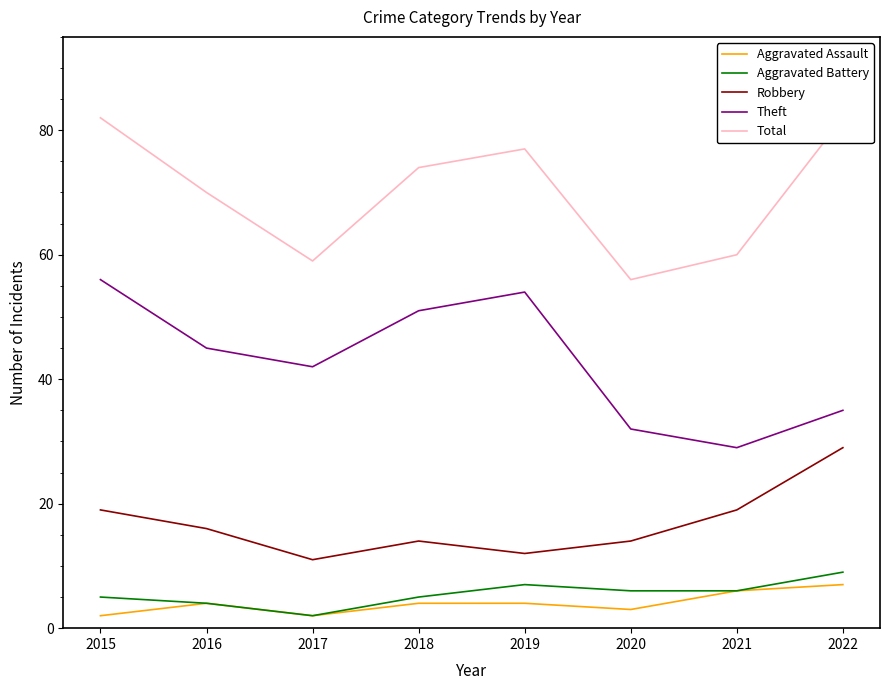

How many interior local valleys does the Aggravated Battery series have?

1